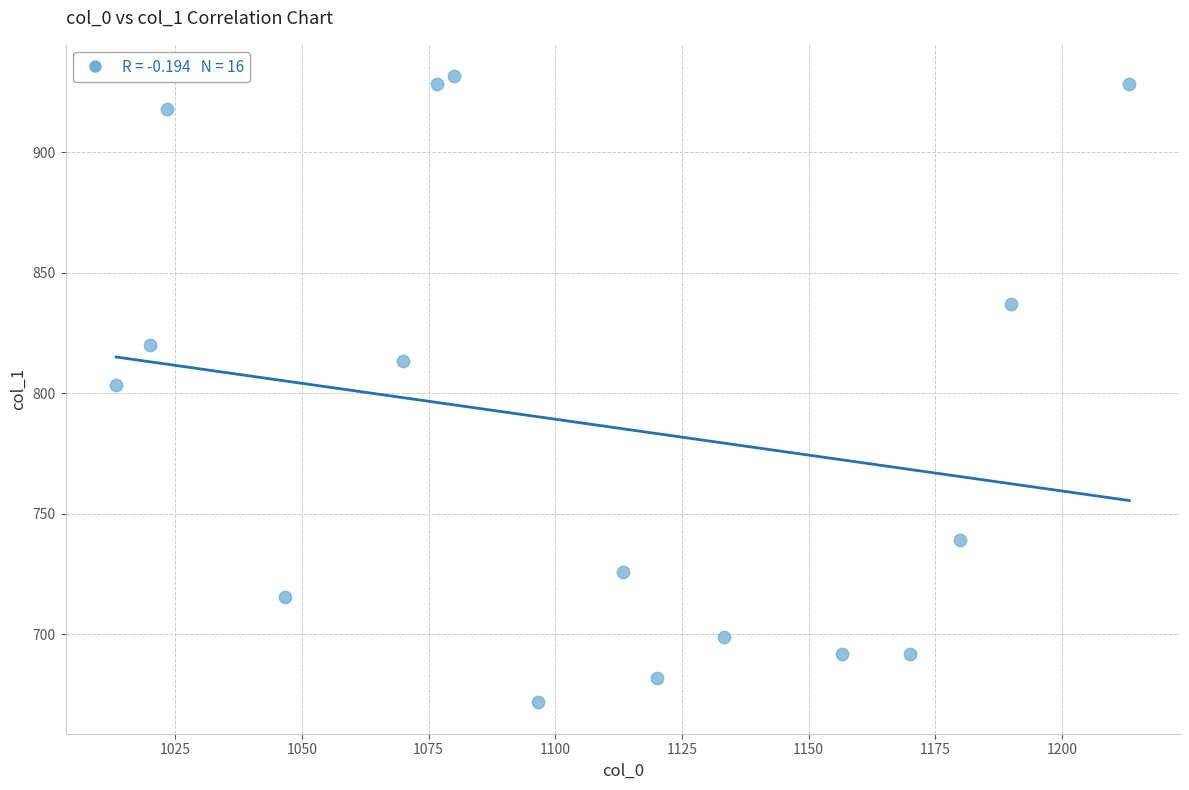

What is the range of X values (max minus min)?

200.0